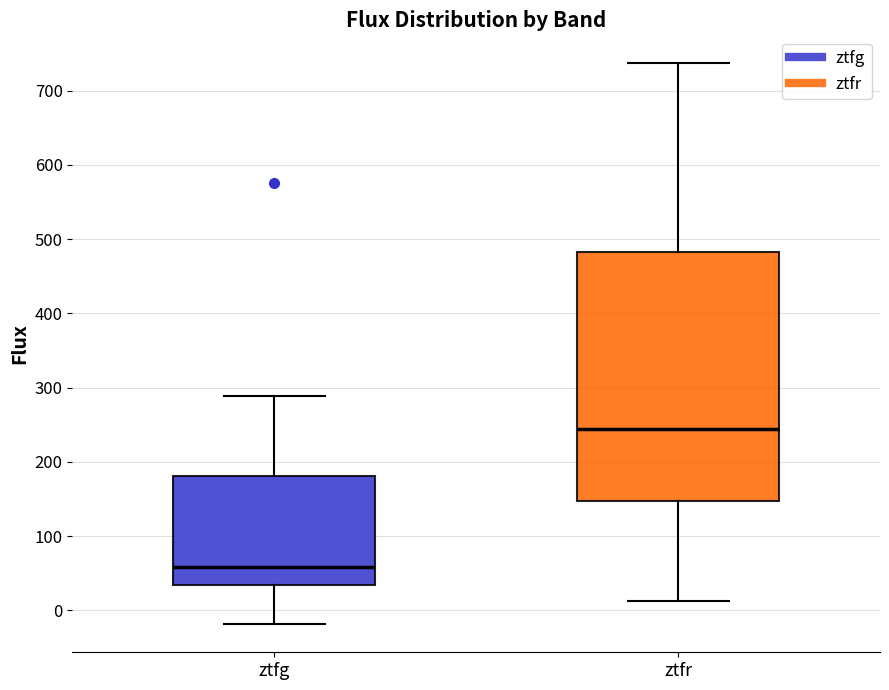

Comparing the boxes themselves (not the whiskers), which one is the tallest?

ztfr